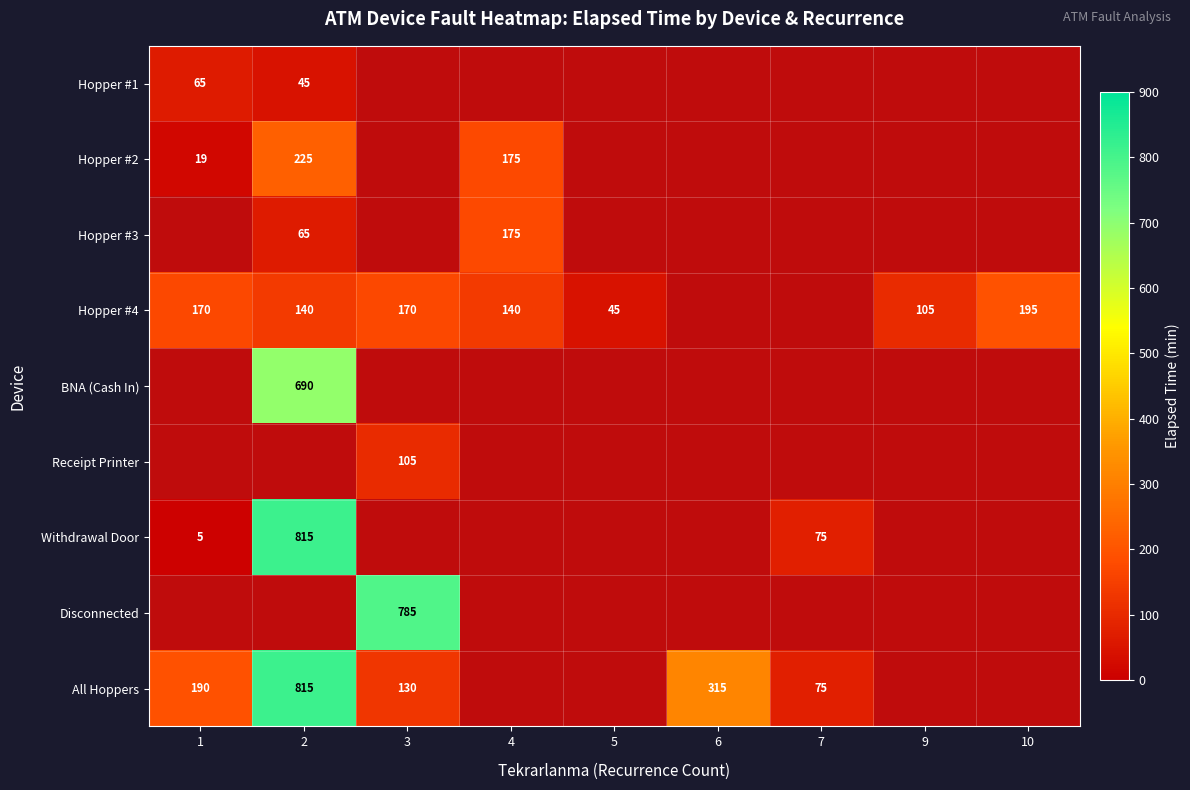

The value of Withdrawal Door at 1 is 5. True or false?

True